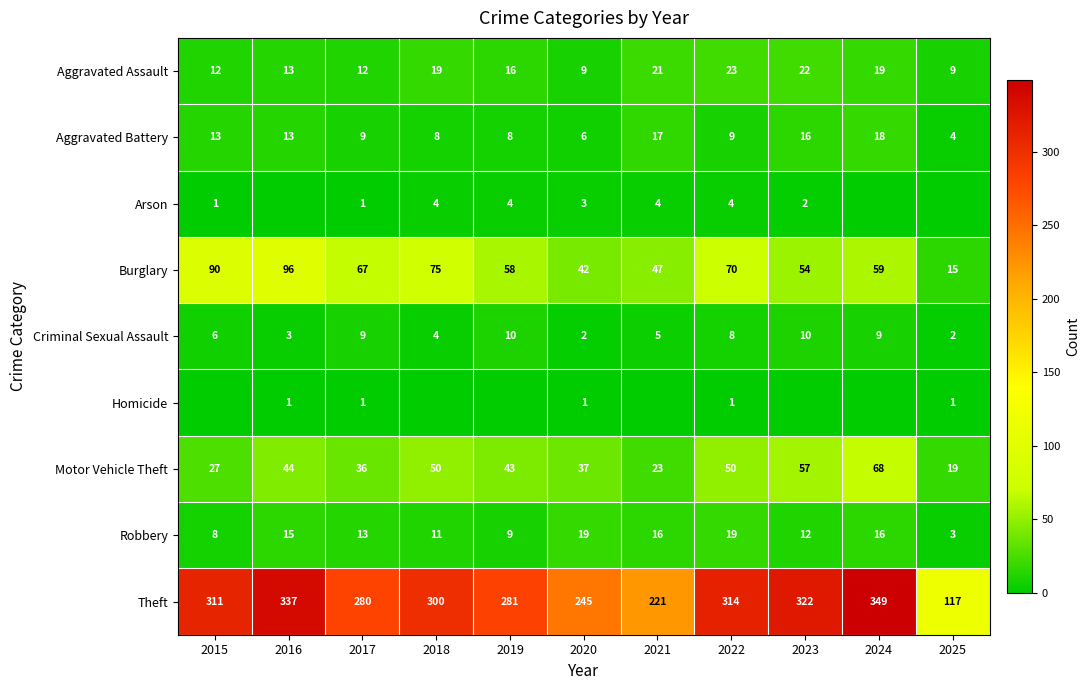

What is the lowest value of the Criminal Sexual Assault series?

2